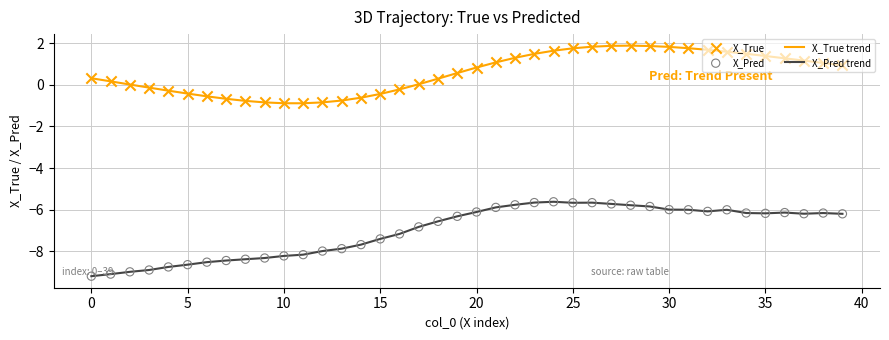

Which series has the largest total across all categories?

X_True trend